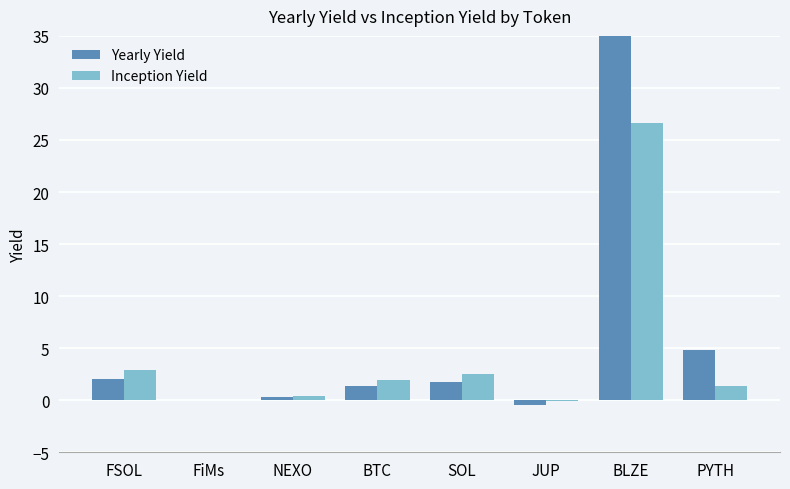

At which label is Yearly Yield closest to 24?

PYTH